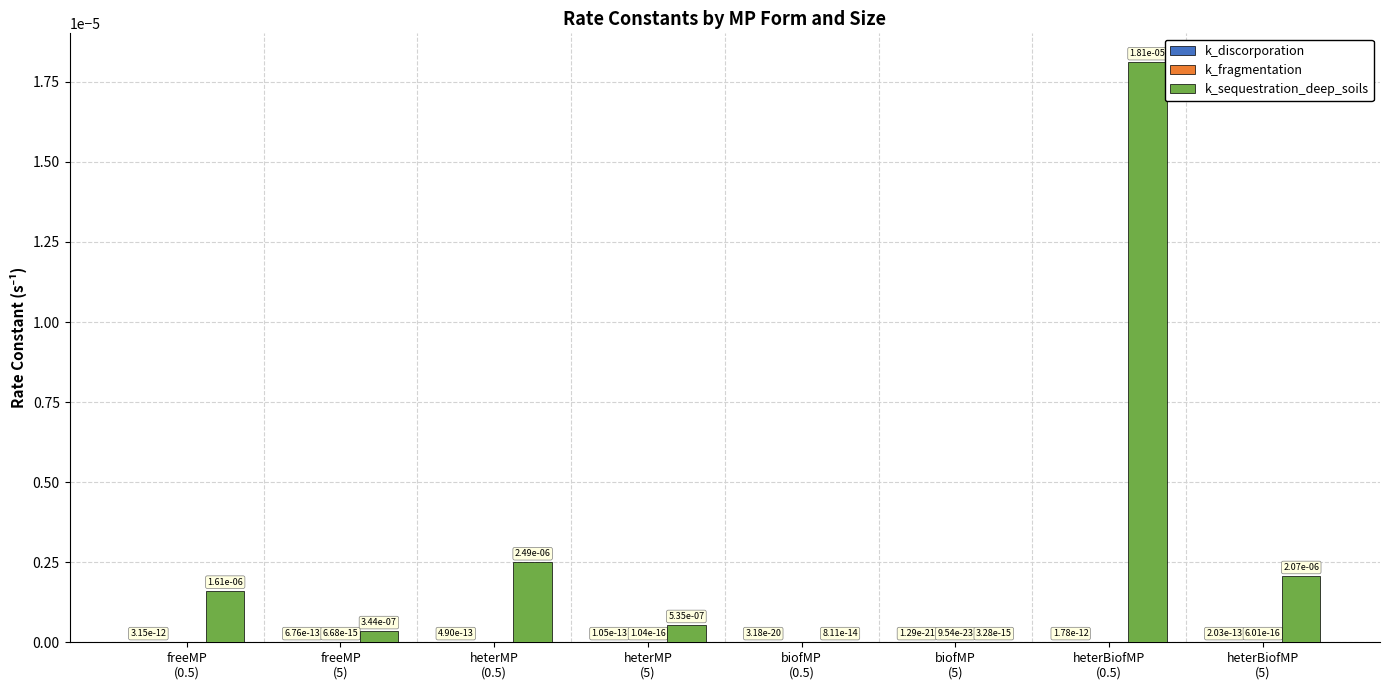

What is the label of the 6th bar from the right?

heterMP
(0.5)